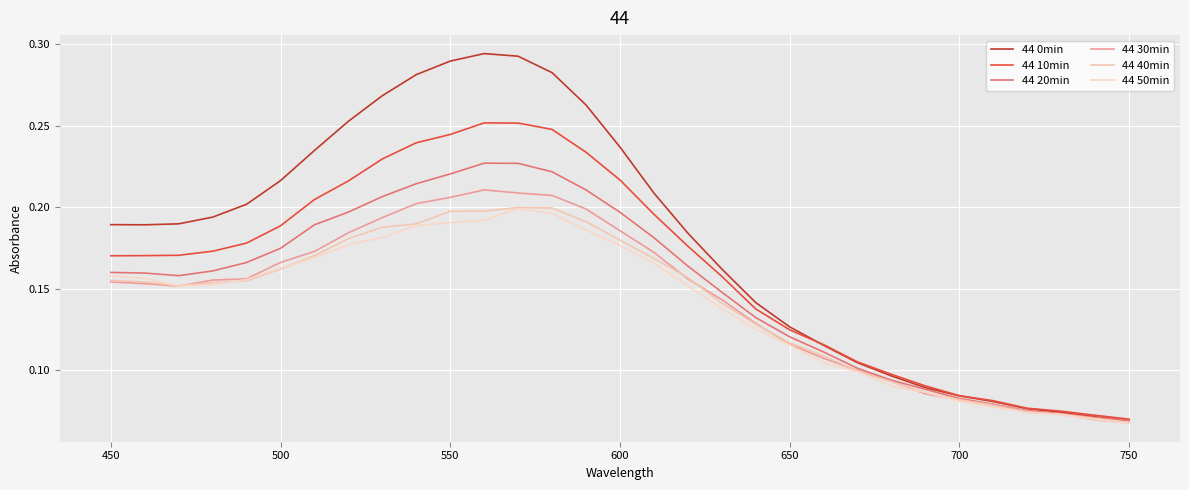

What is the value of the 44 10min point at the 1st from the left?

0.2